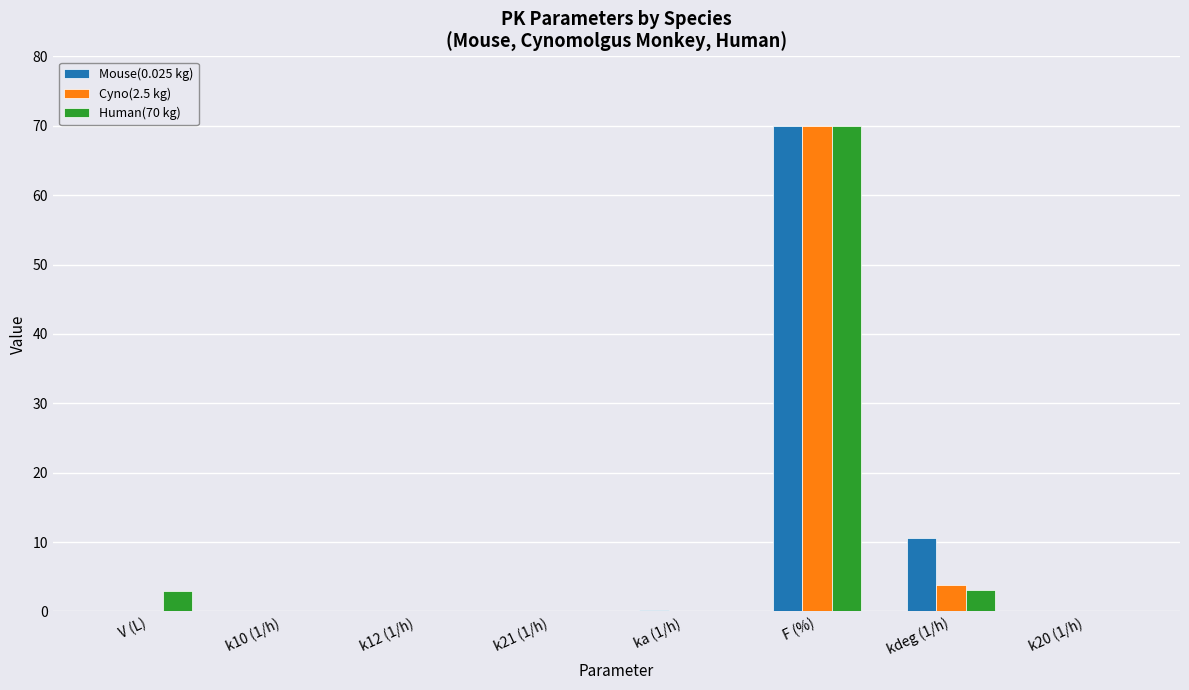

What is the difference between the Human(70 kg) values at F (%) and k21 (1/h)?

70.0